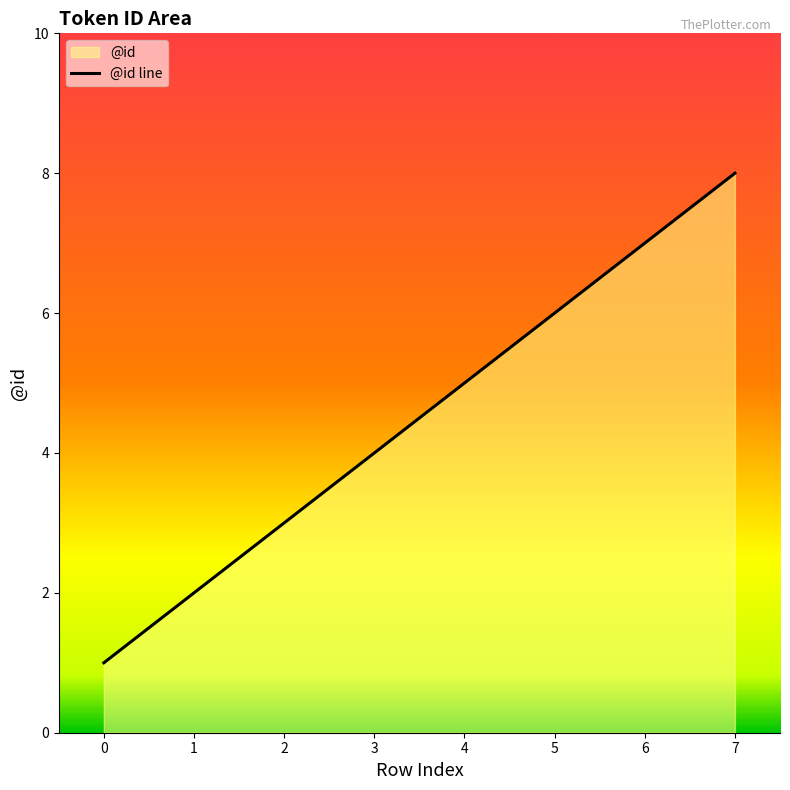

Does the chart display data point markers on the line(s)?

No